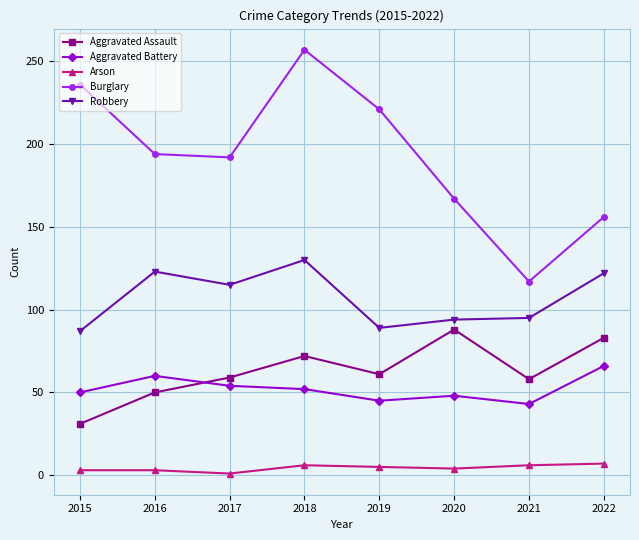

What is the smallest value displayed?

1